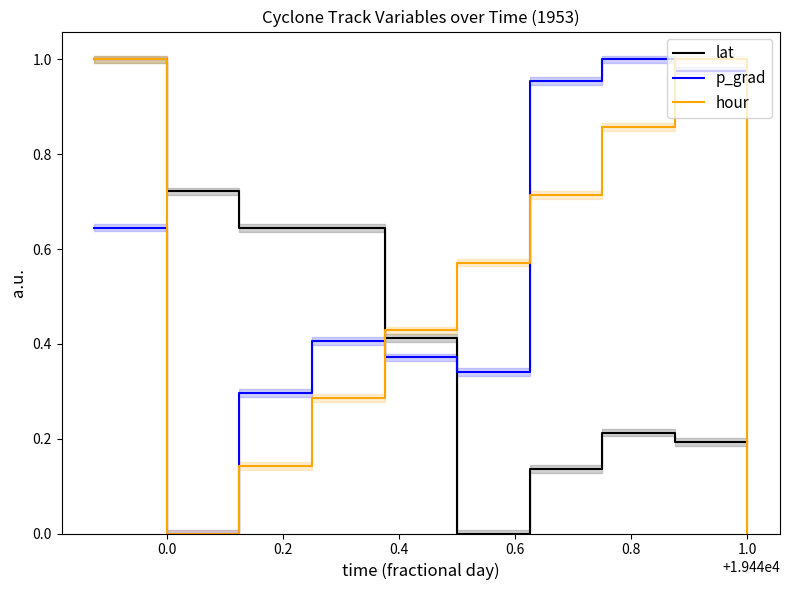

Count the number of categories in the chart.

10